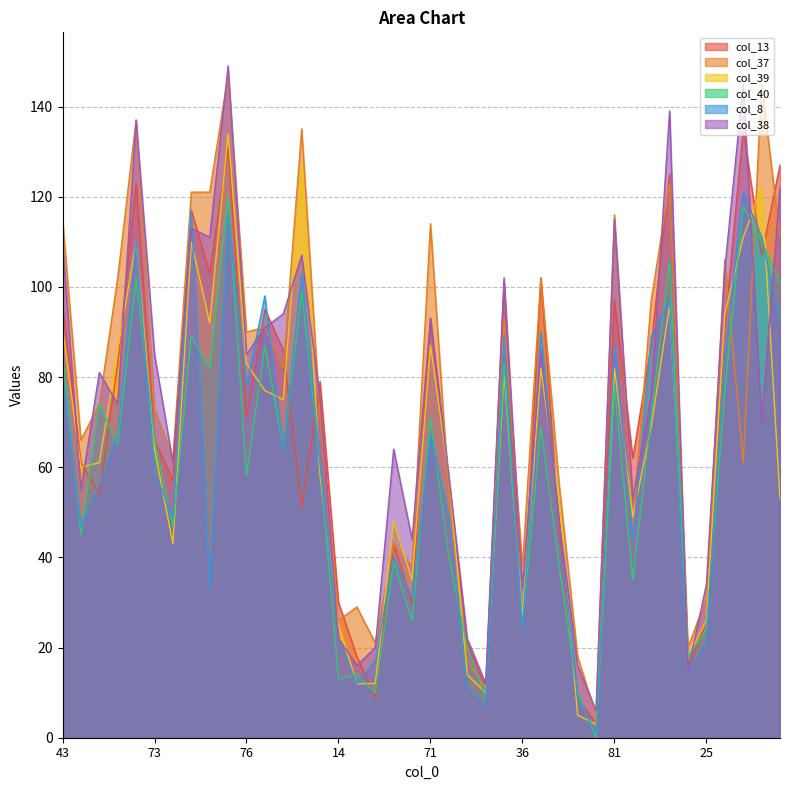

Does the chart display data point markers on the line(s)?

No